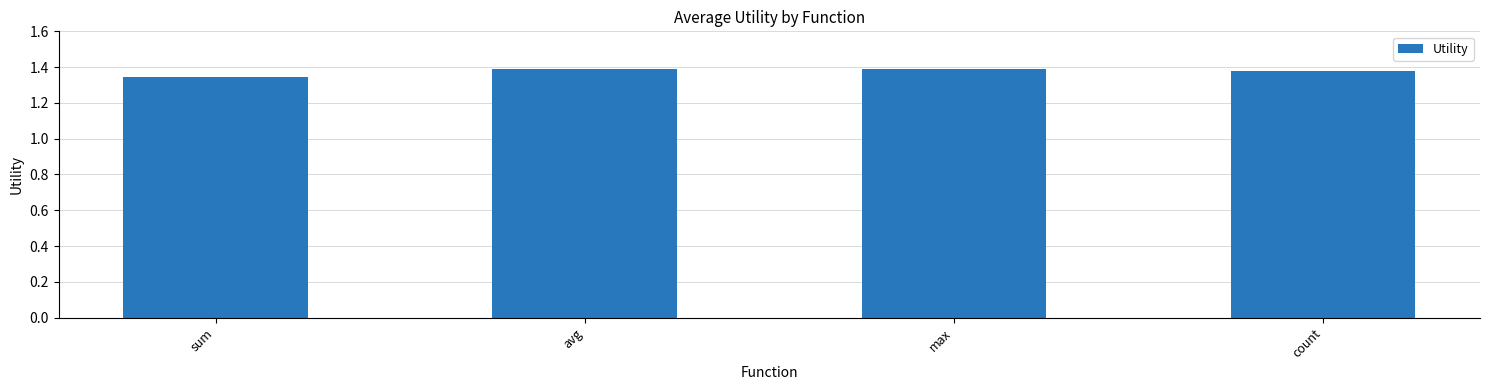

The chart shows a value of 1.4 at max. True or false?

True